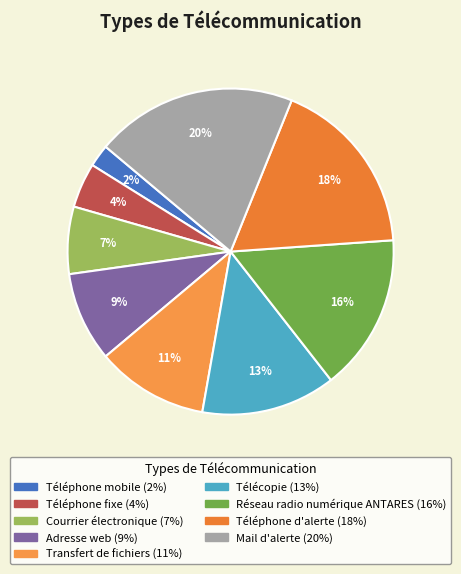

Is the sum of Transfert de fichiers and Téléphone mobile greater than half?

No